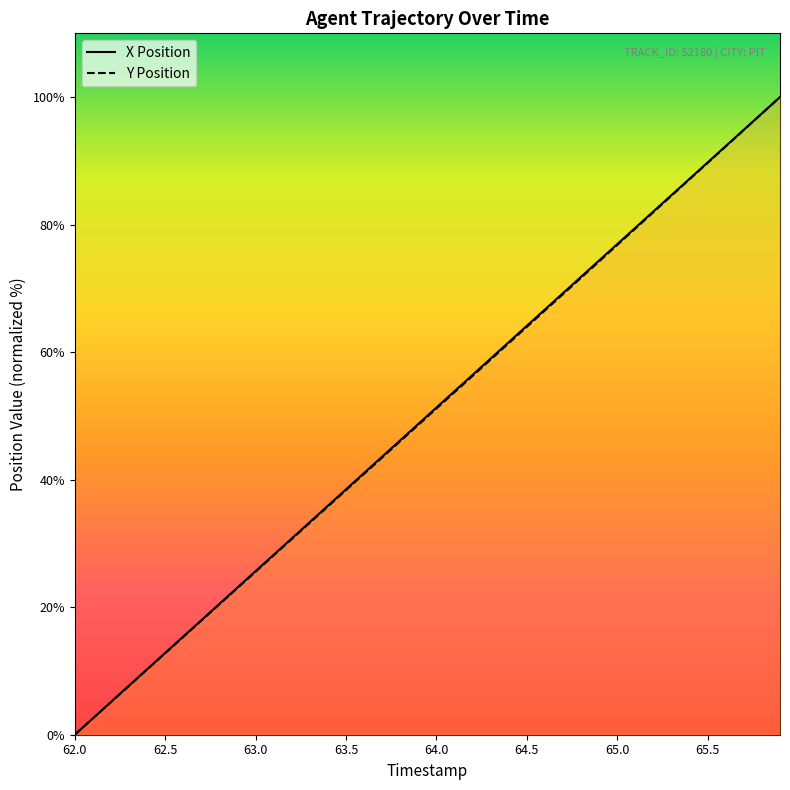

Which series changed the most between 62.8 and 63.7?

X Position